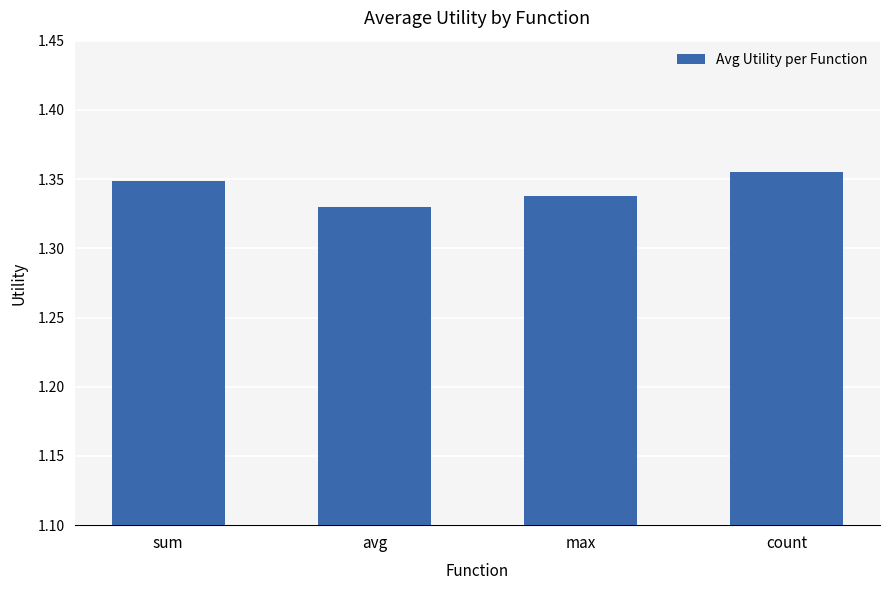

How many bars are there in total?

4